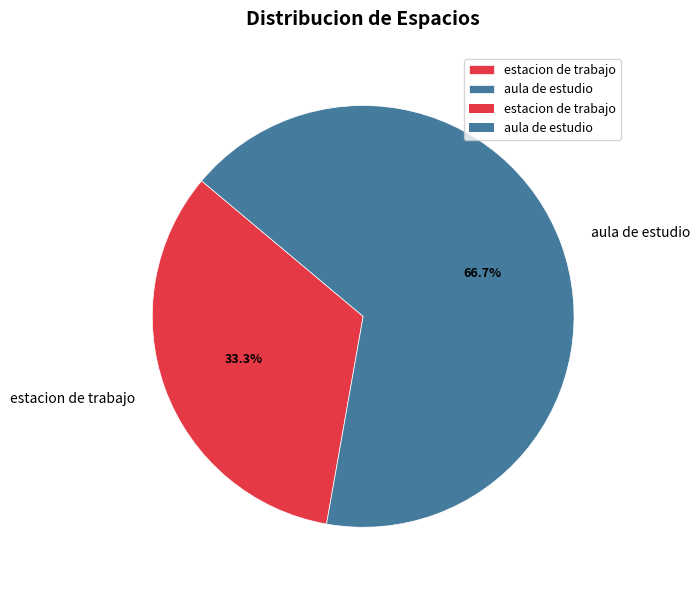

How many segments does this pie chart have?

2